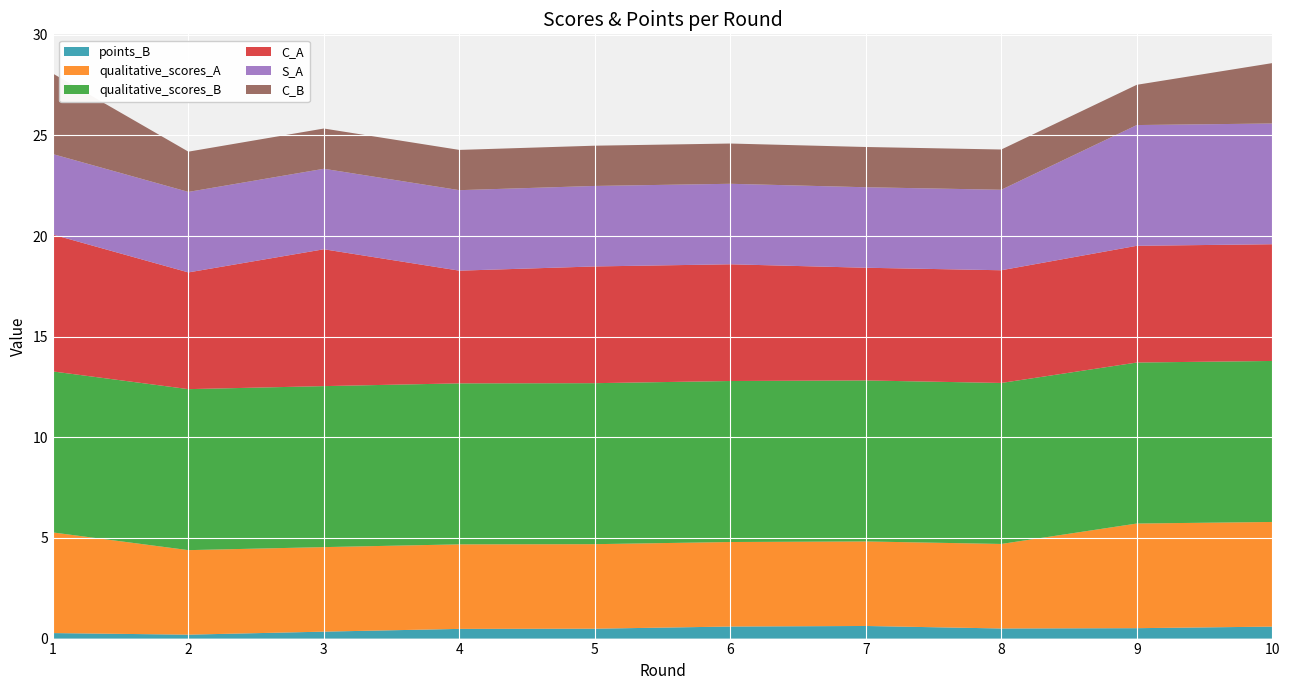

Reading left to right, list all the values displayed in this chart.

points_B: 0.3	0.2	0.3	0.5	0.5	0.6	0.6	0.5	0.5	0.6
qualitative_scores_A: 5.0	4.2	4.2	4.2	4.2	4.2	4.2	4.2	5.2	5.2
qualitative_scores_B: 8.0	8.0	8.0	8.0	8.0	8.0	8.0	8.0	8.0	8.0
C_A: 6.8	5.8	6.8	5.6	5.8	5.8	5.6	5.6	5.8	5.8
S_A: 4.0	4.0	4.0	4.0	4.0	4.0	4.0	4.0	6.0	6.0
C_B: 4.0	2.0	2.0	2.0	2.0	2.0	2.0	2.0	2.0	3.0